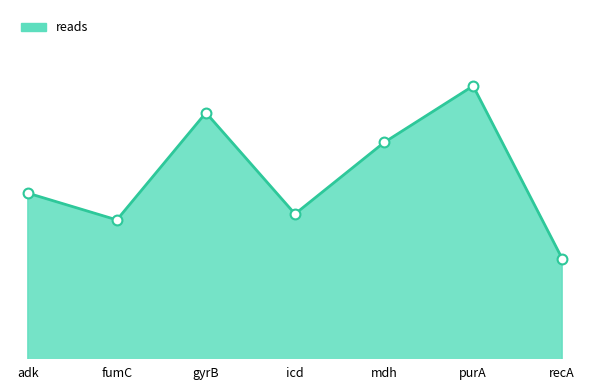

What is the ratio of the value at mdh to the value at fumC?

1.2